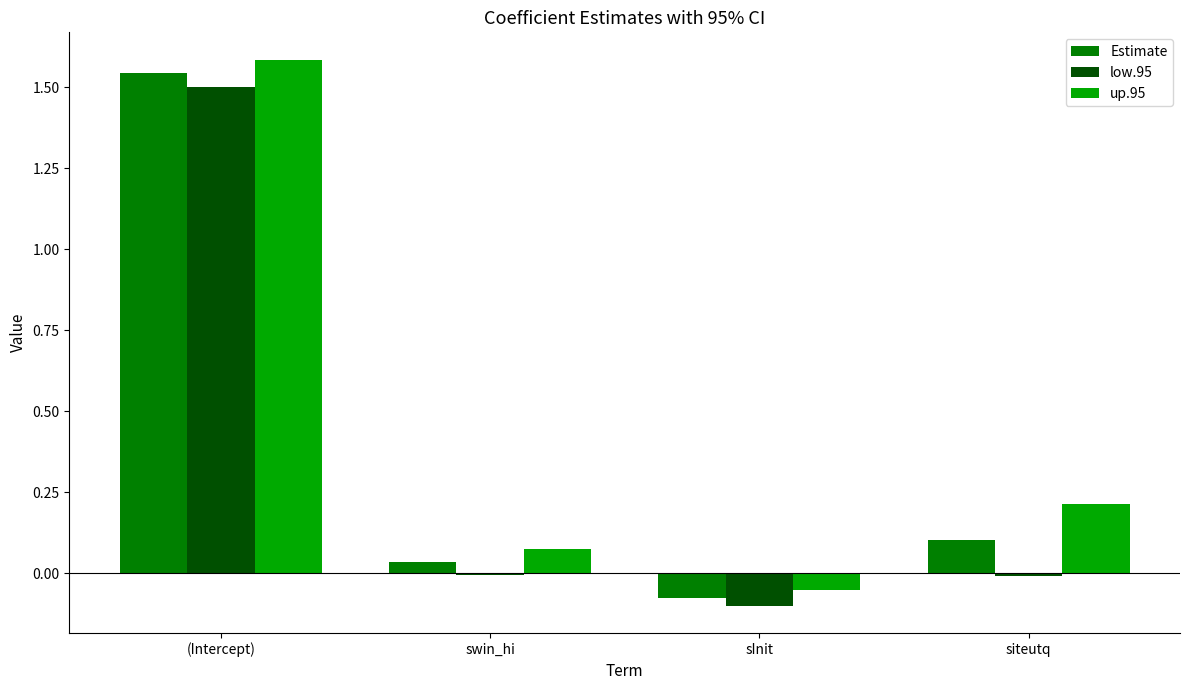

What are all the series names shown in the legend?

Estimate, low.95, up.95